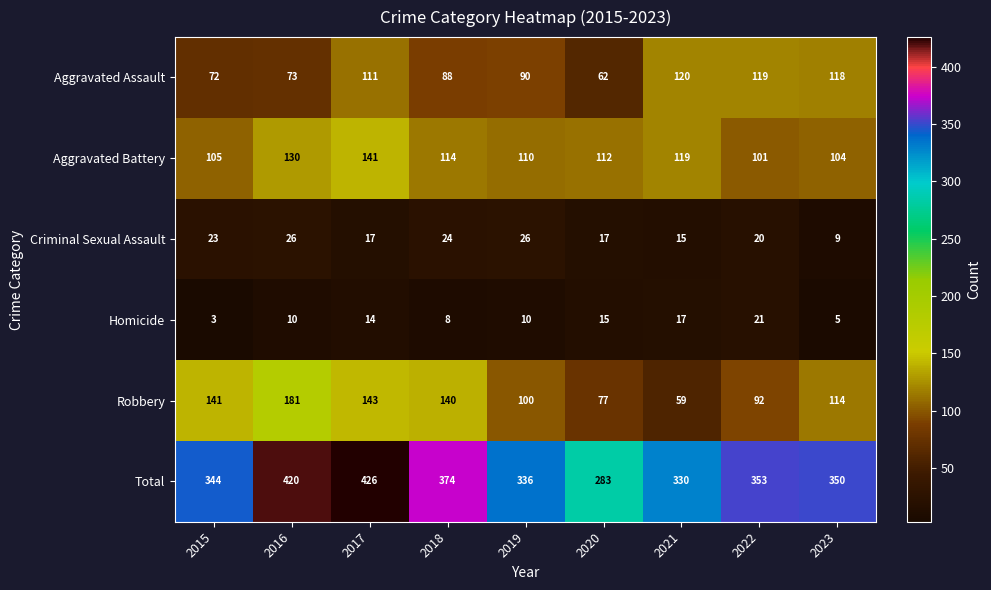

Count the number of categories in the chart.

9